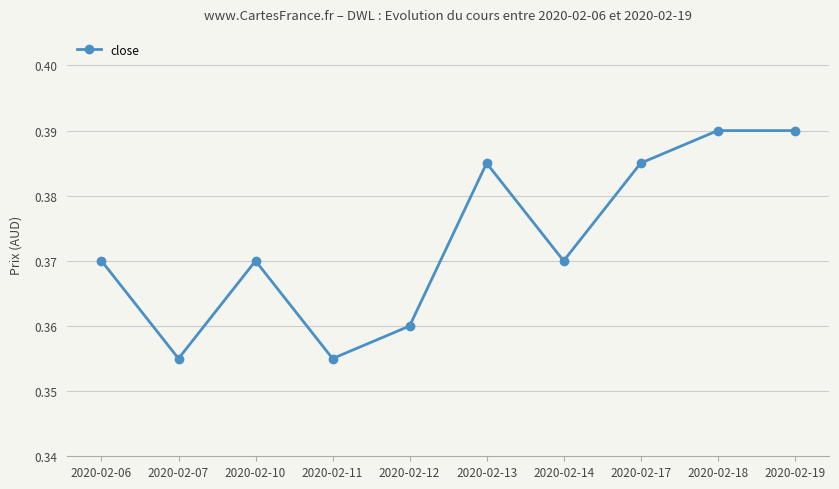

The value at 2020-02-13 is 0.6. True or false?

False